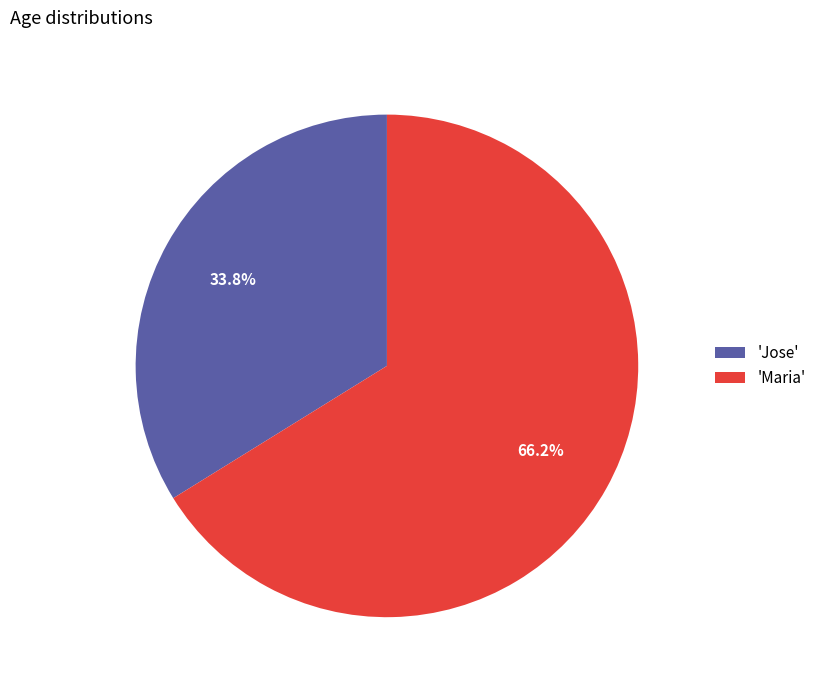

Which category has the biggest portion of the pie?

'Maria'